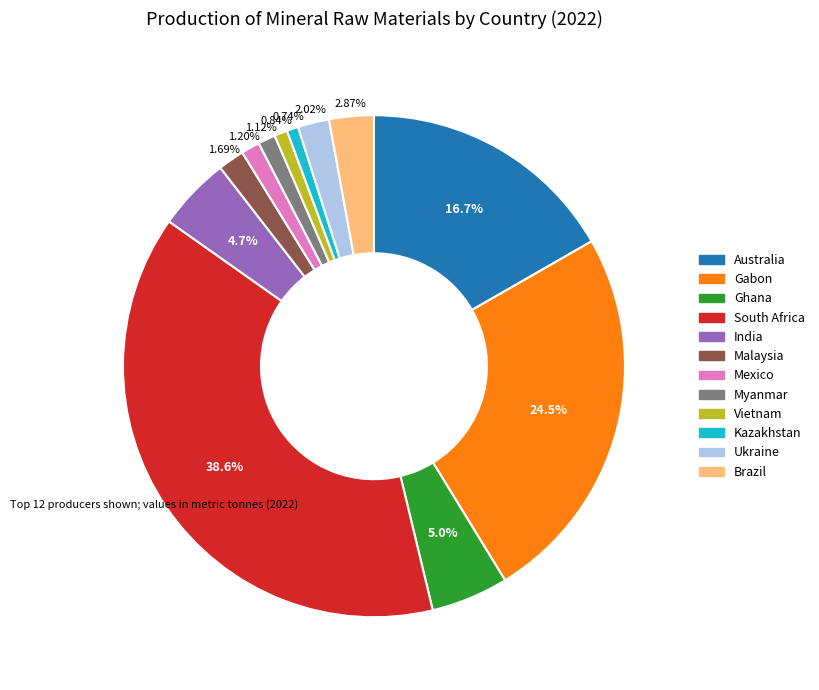

How many slices are in this pie chart?

12